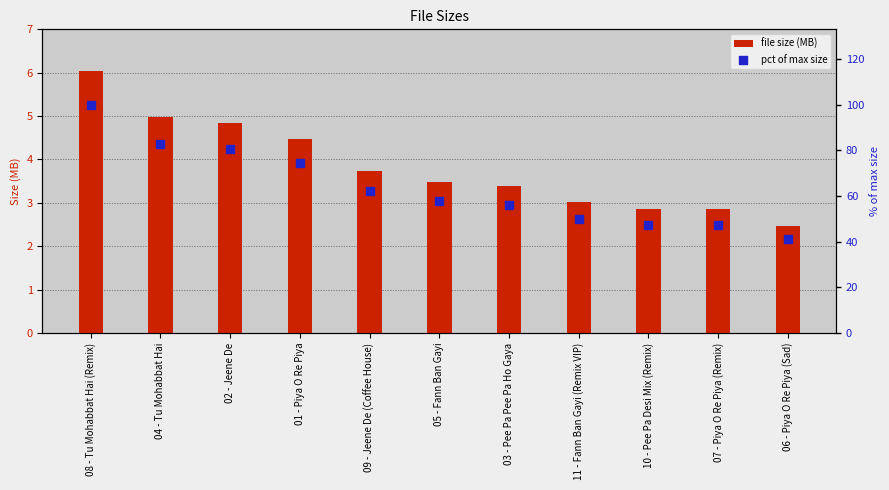

What are all the series names shown in the legend?

file size (MB), pct of max size